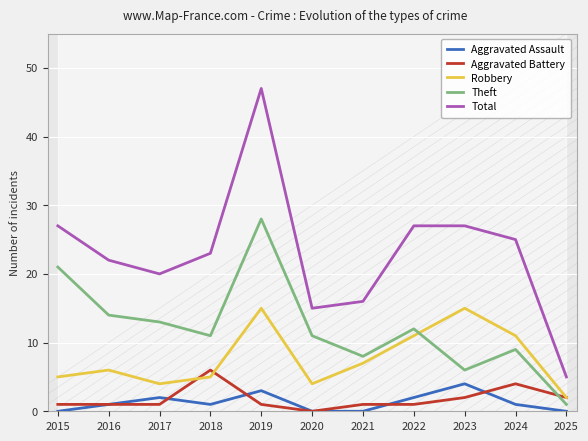

List the series in order of their peak value, lowest first.

Aggravated Assault, Aggravated Battery, Robbery, Theft, Total